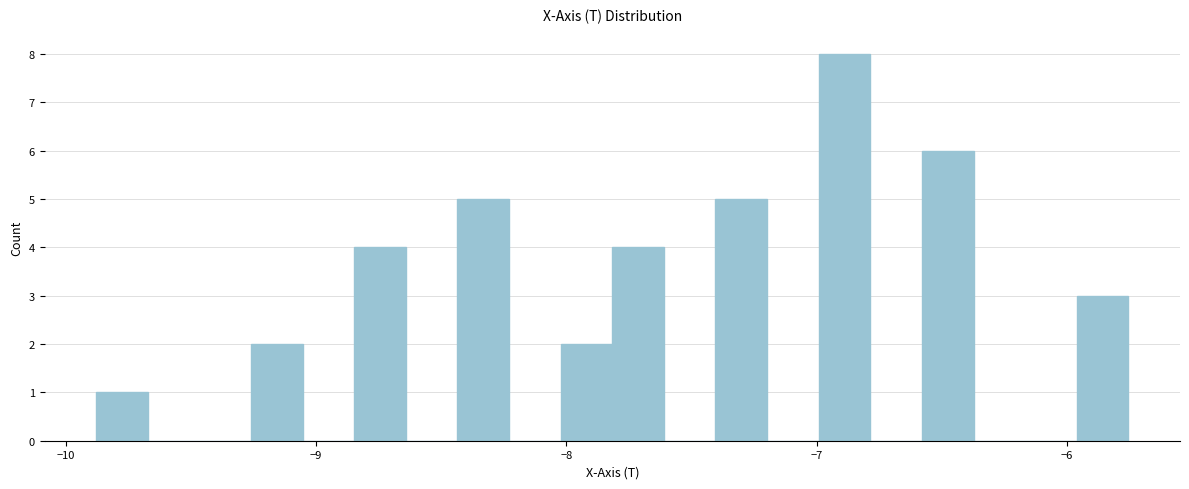

Read against the x-axis, roughly where is the centre of the tallest bar?

-6.9